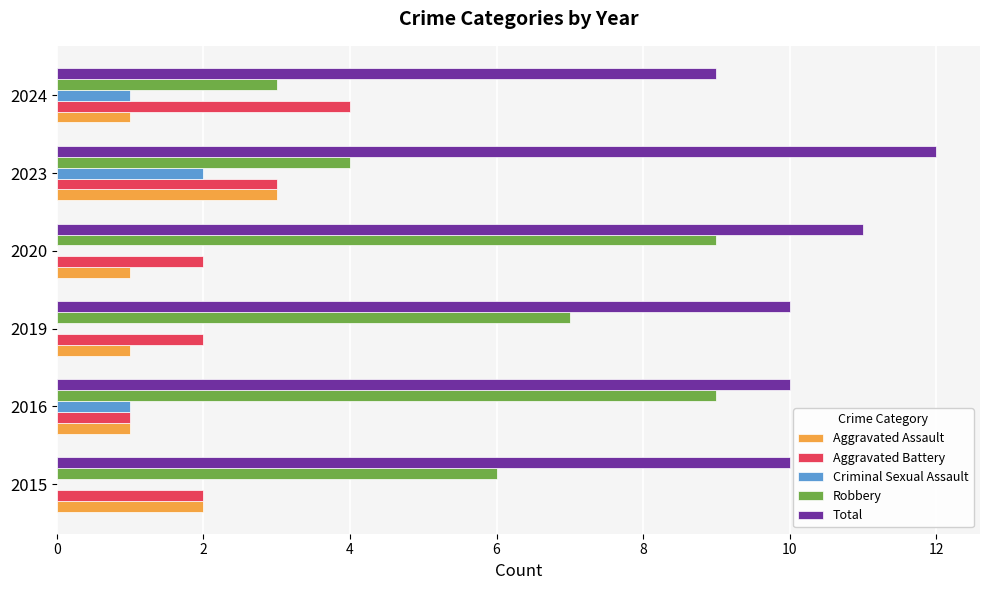

The value of Aggravated Assault at 2024 is 1. True or false?

True